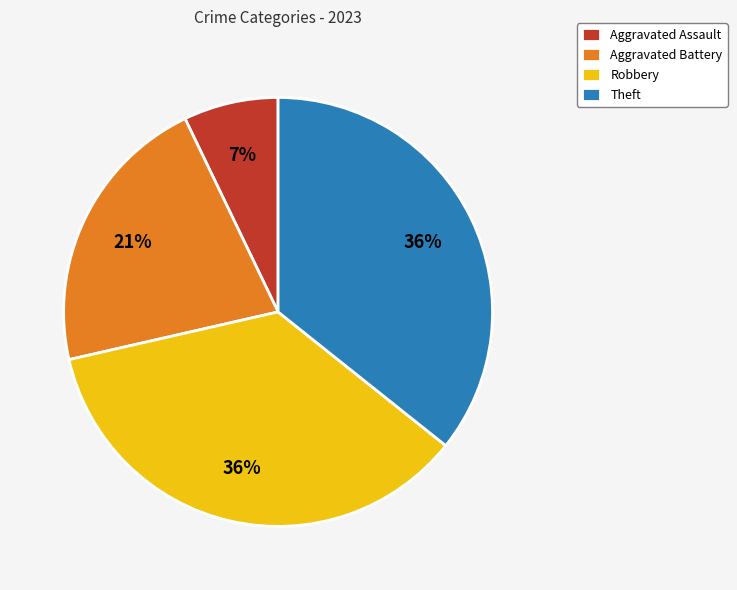

Do Theft and Aggravated Battery together represent more than half of the pie?

Yes